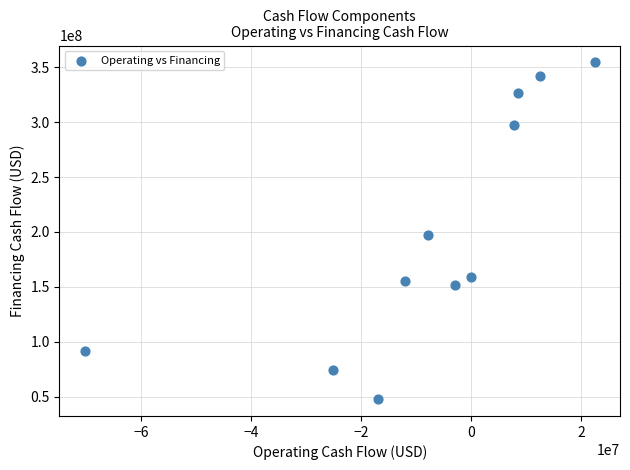

What is the average X value?

-7672364